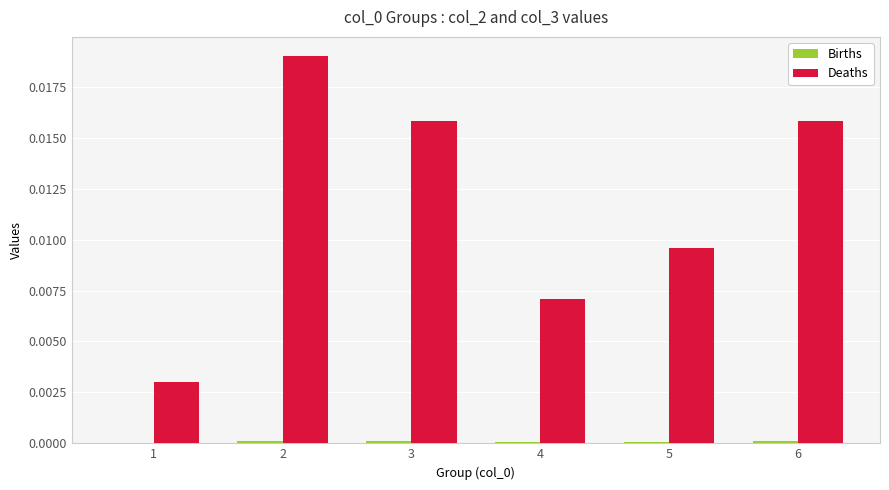

Which series has the largest total across all categories?

Deaths